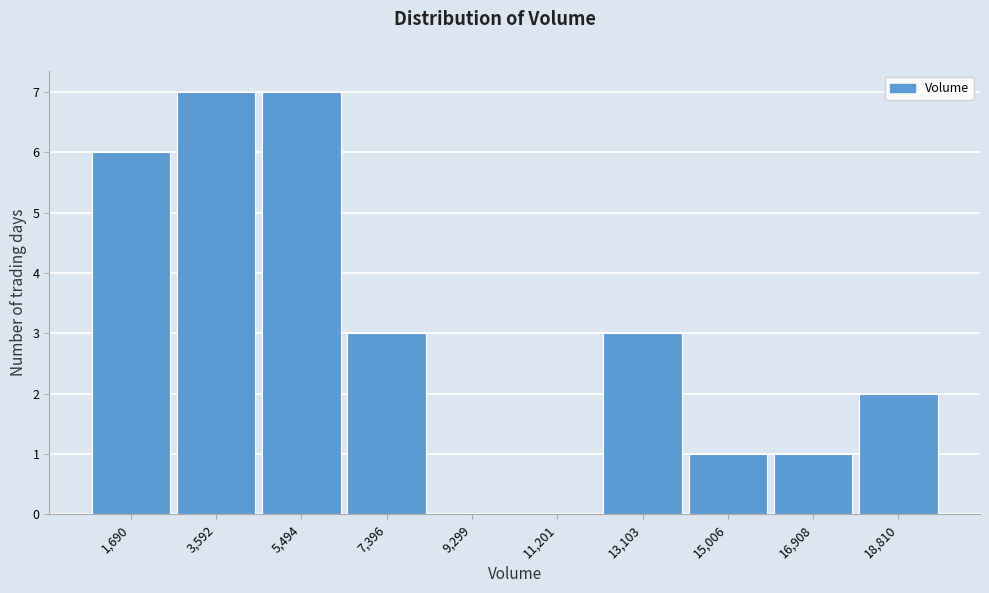

Reading right to left, list all the values displayed in this chart.

18,810=2	16,908=1	15,006=1	13,103=3	11,201=0	9,299=0	7,396=3	5,494=7	3,592=7	1,690=6